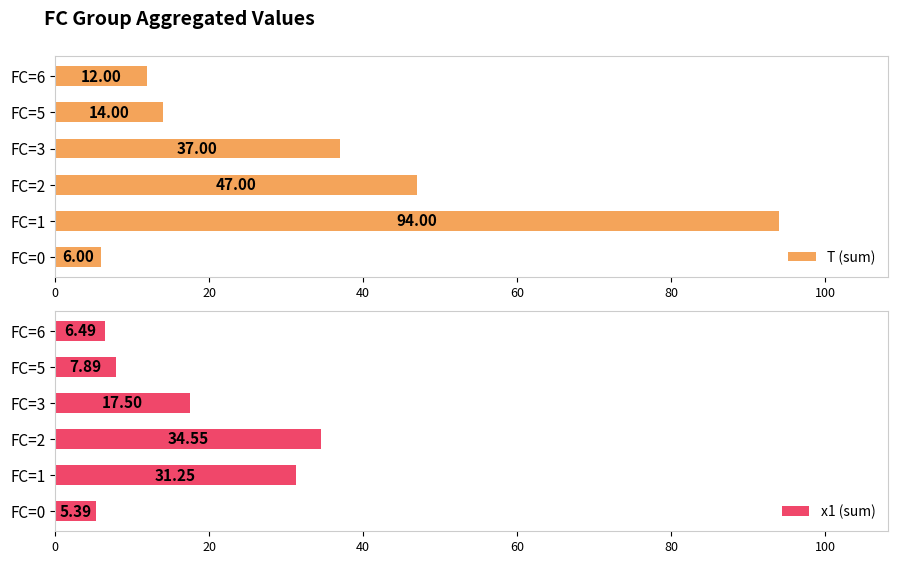

Rank the categories by T (sum) value from highest to lowest.

FC=1, FC=2, FC=3, FC=5, FC=6, FC=0